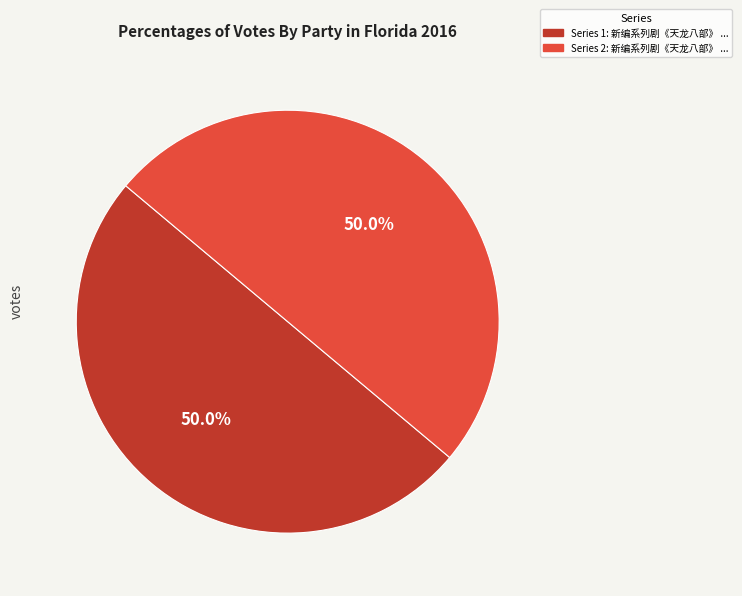

Count the number of slices in the pie.

2